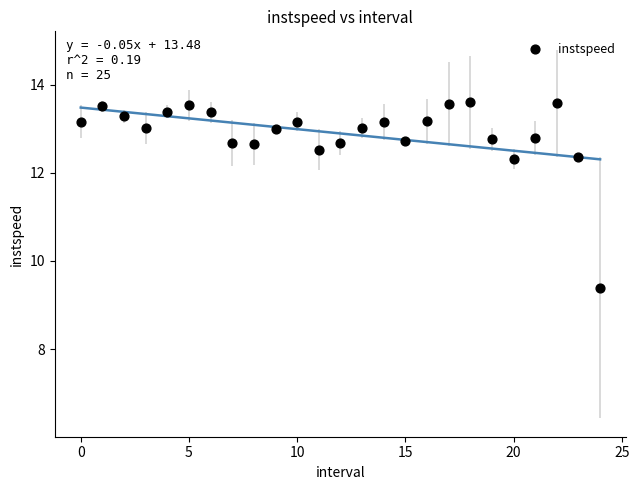

What is the range of Y values (max minus min)?

4.2